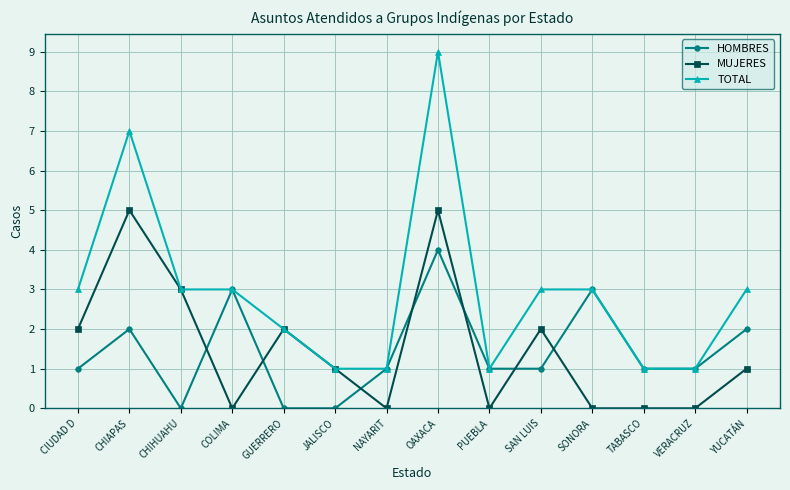

List the series in order of their peak value, highest first.

TOTAL, MUJERES, HOMBRES